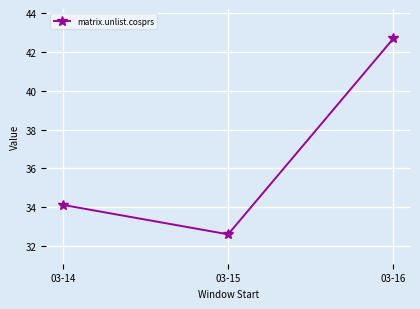

Between 03-15 and 03-14, which is larger?

03-14